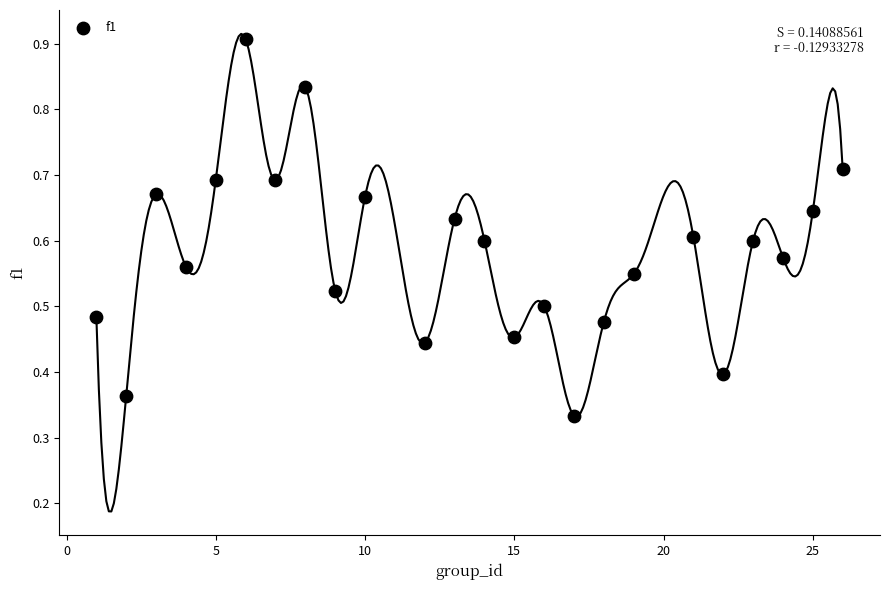

What is the range of X values (max minus min)?

25.0